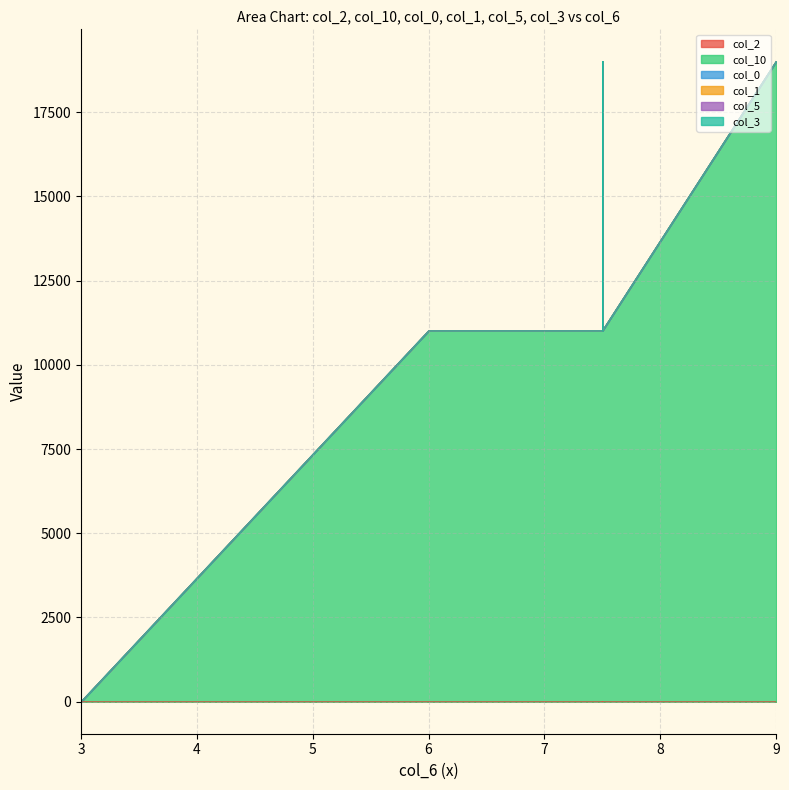

How many times do col_2 and col_10 cross each other?

10